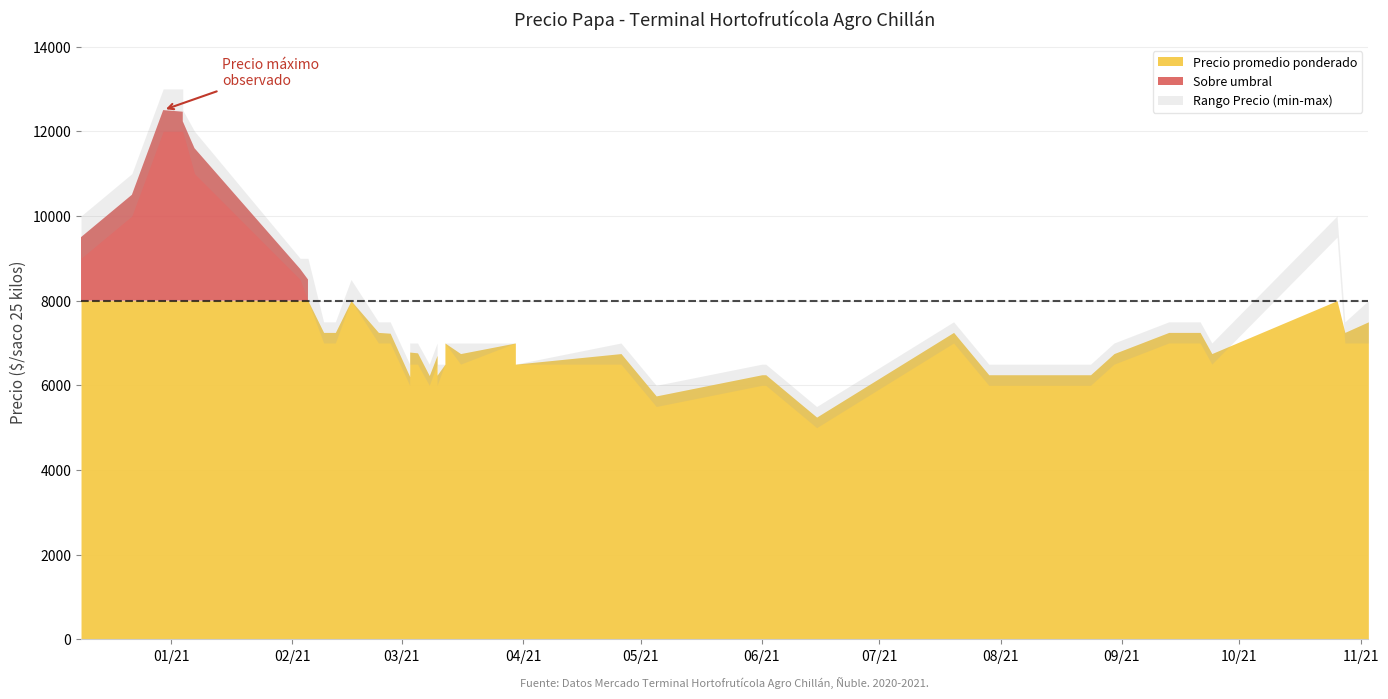

At which label does Precio promedio ponderado reach its minimum?

2021-06-15